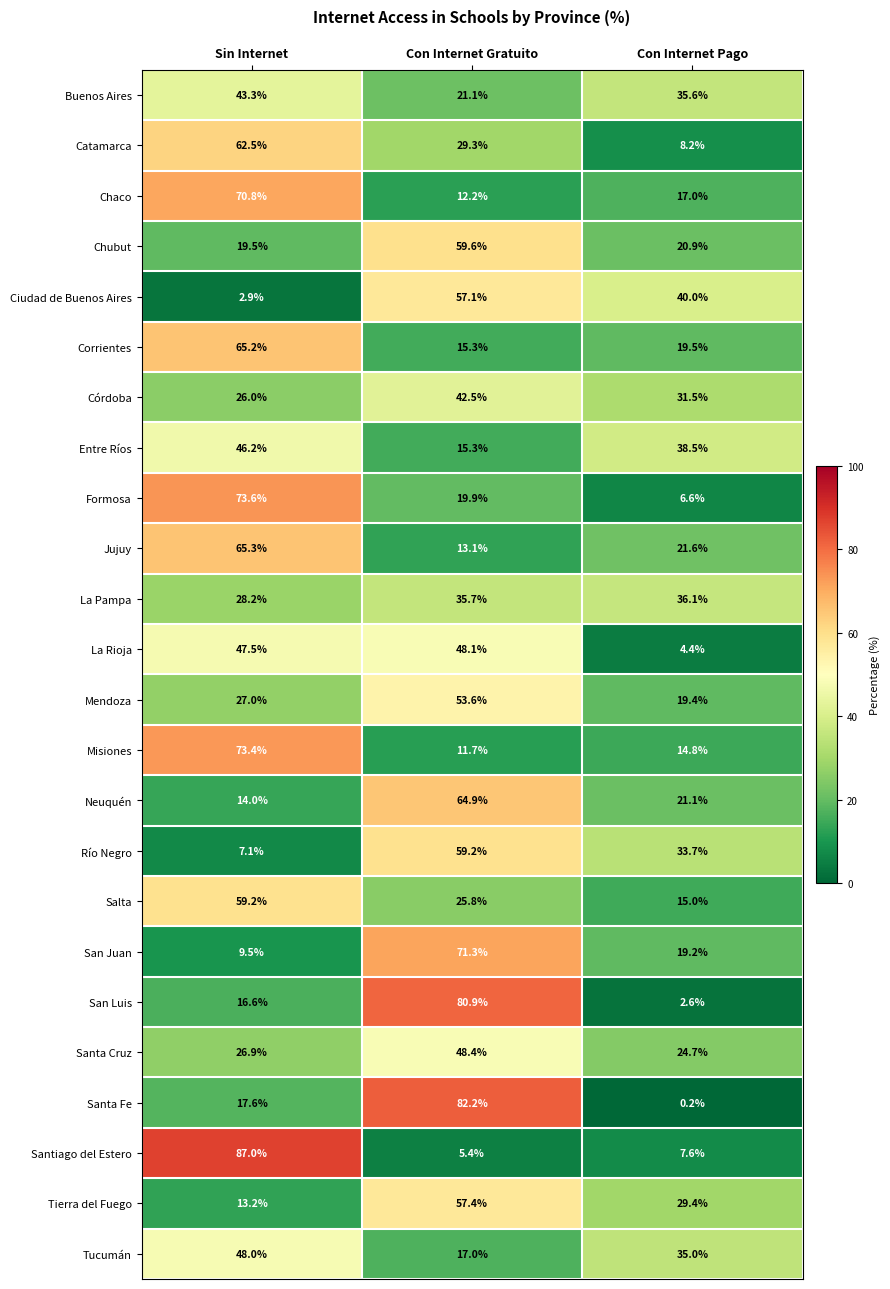

What is the average value of the Formosa series?

33.4